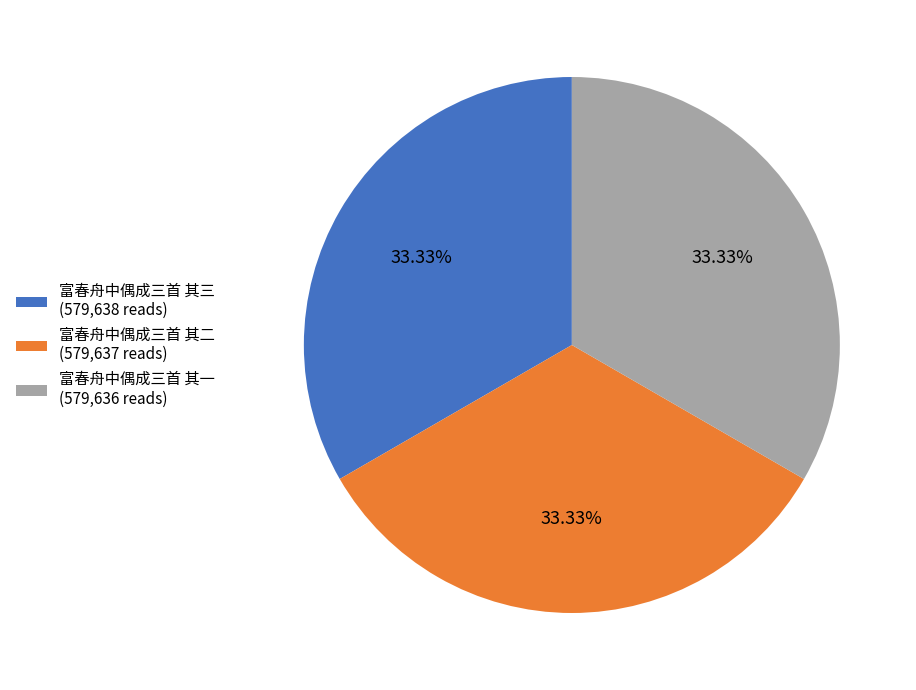

Approximately how many times larger is the value at 富春舟中偶成三首 其三 (579,638 reads) compared to 富春舟中偶成三首 其一 (579,636 reads)?

1.0